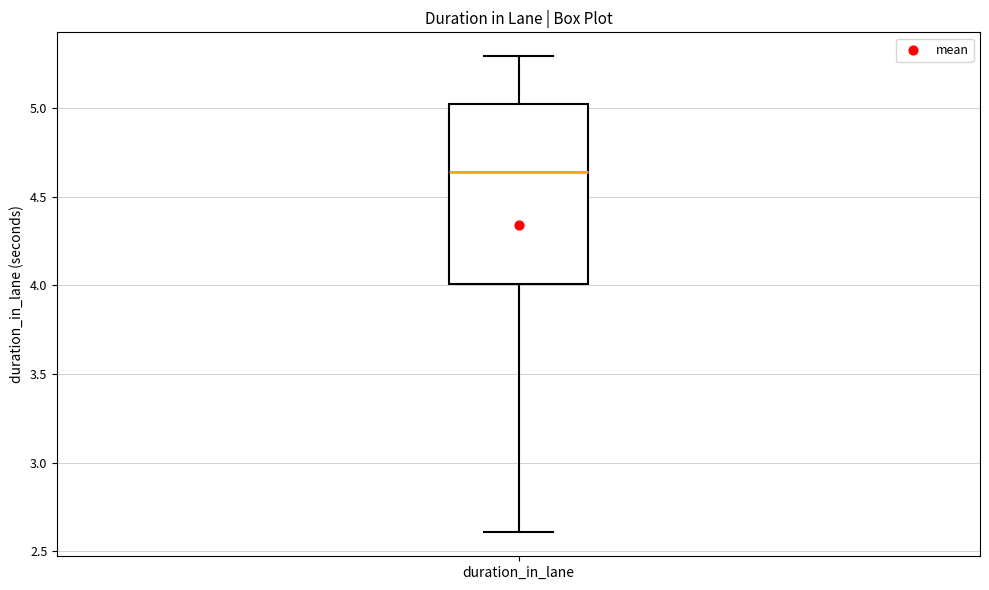

Transcribe this box plot: give where the median line is, the range the box spans, and where the two whiskers end, as read against the y-axis. The values are not printed on the chart, so give them approximately, as read against the axis.

median 4.65, box 4.00 to 5.00, whiskers 2.60 to 5.30